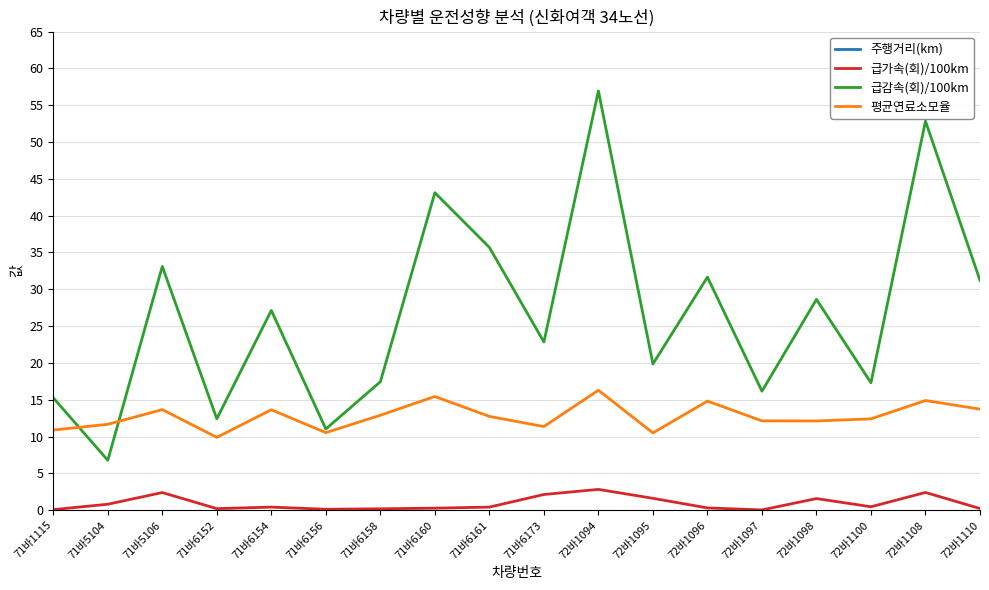

The value of 급감속(회)/100km at 72바1094 is 57.0. True or false?

True